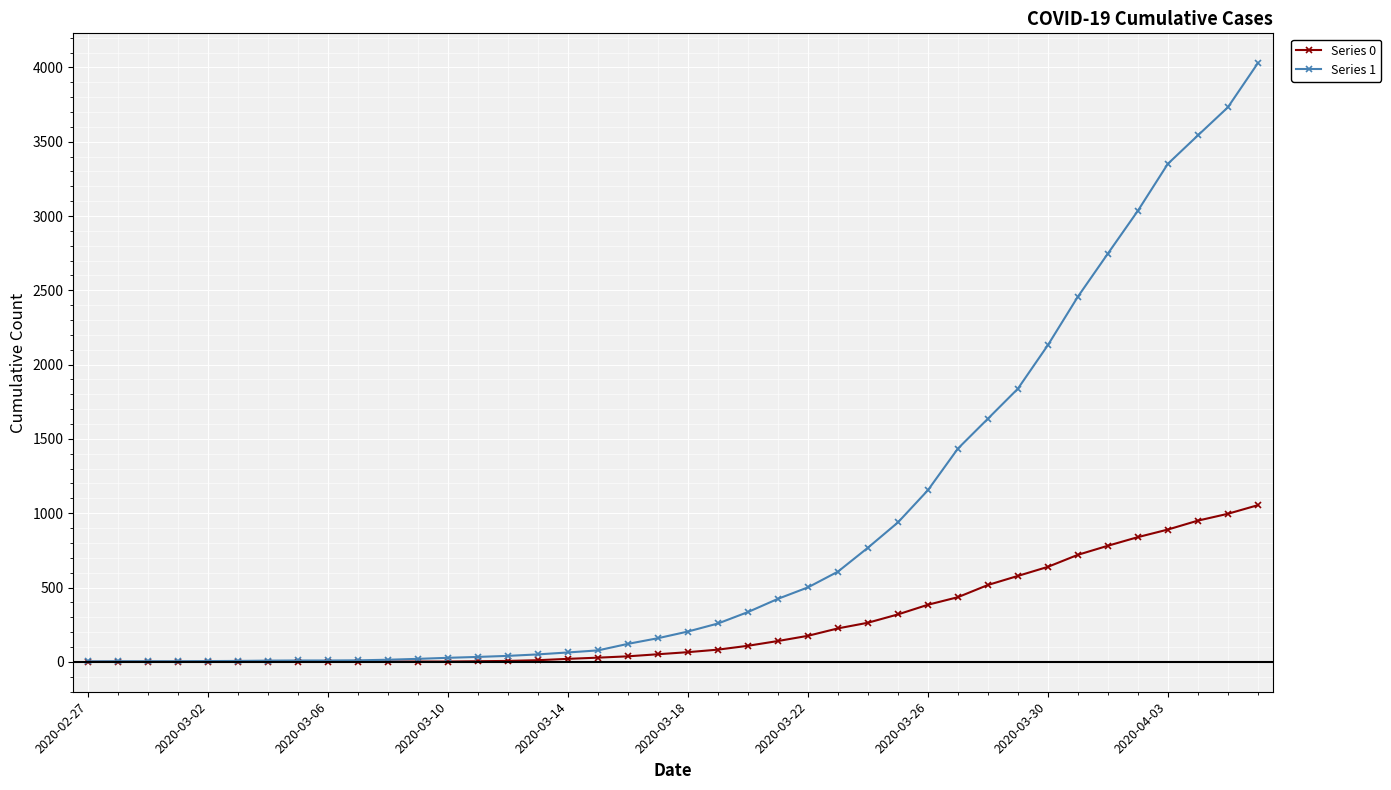

Rank the series by their average value, from highest to lowest.

Series 1, Series 0